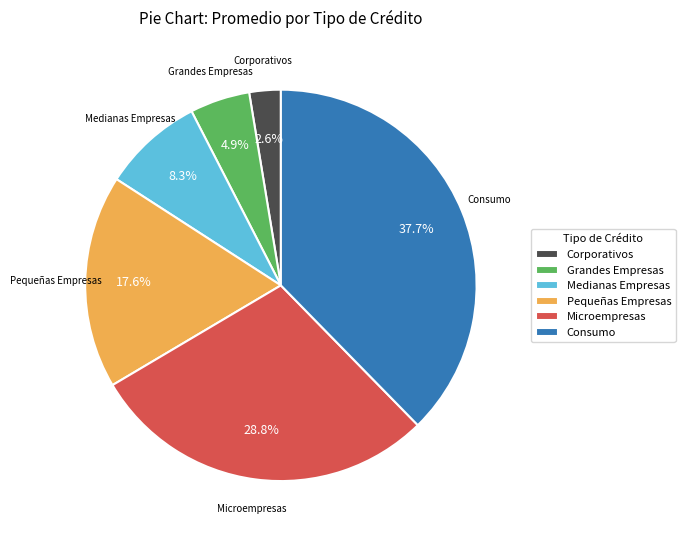

To the nearest percent, what is the combined percentage of Grandes Empresas and Pequeñas Empresas?

23%